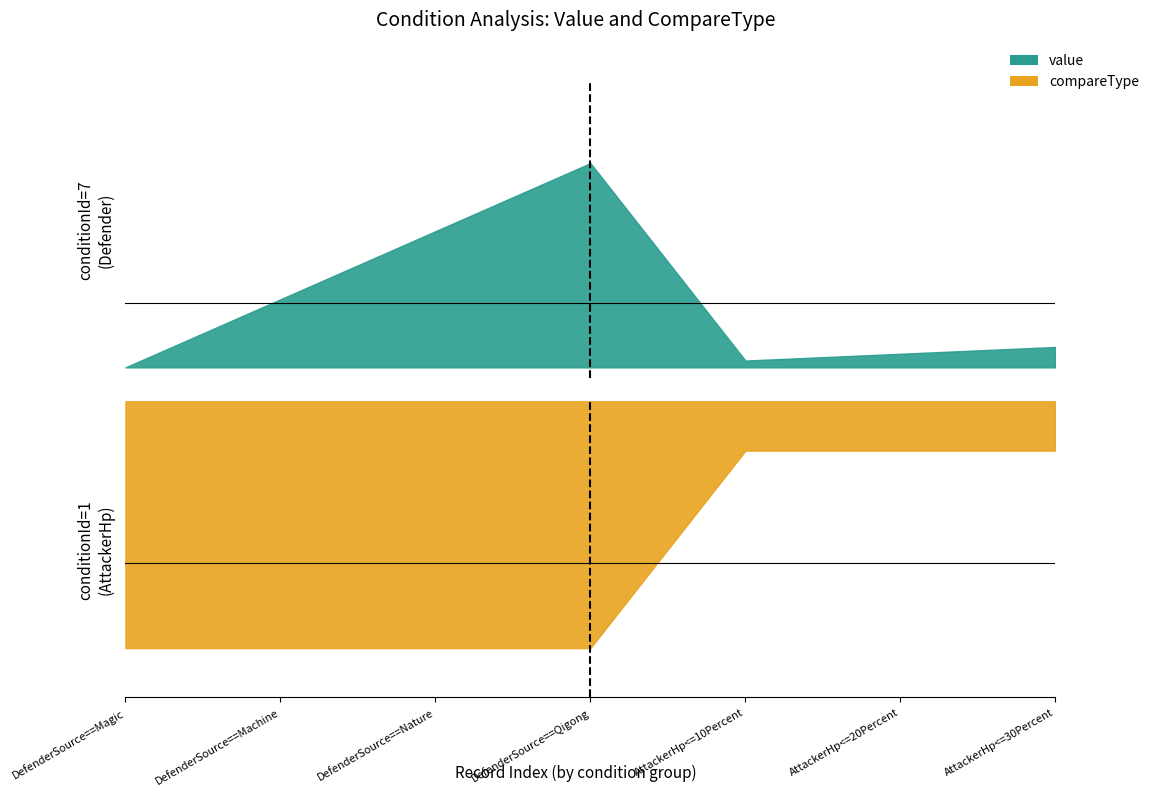

What is the highest value of the compareType series?

5.0